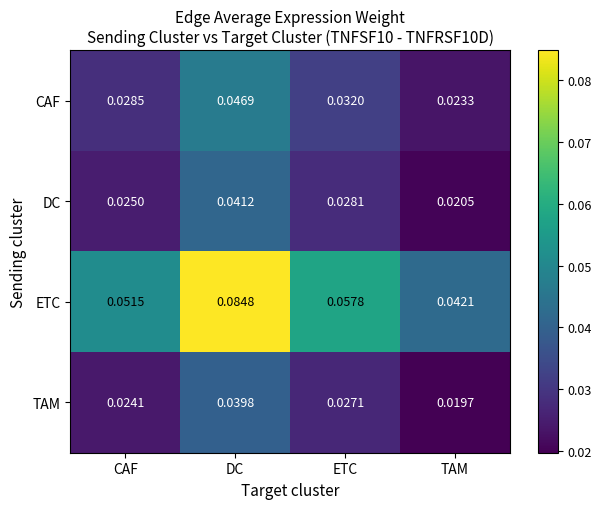

Between CAF and DC, which series saw the biggest shift?

ETC